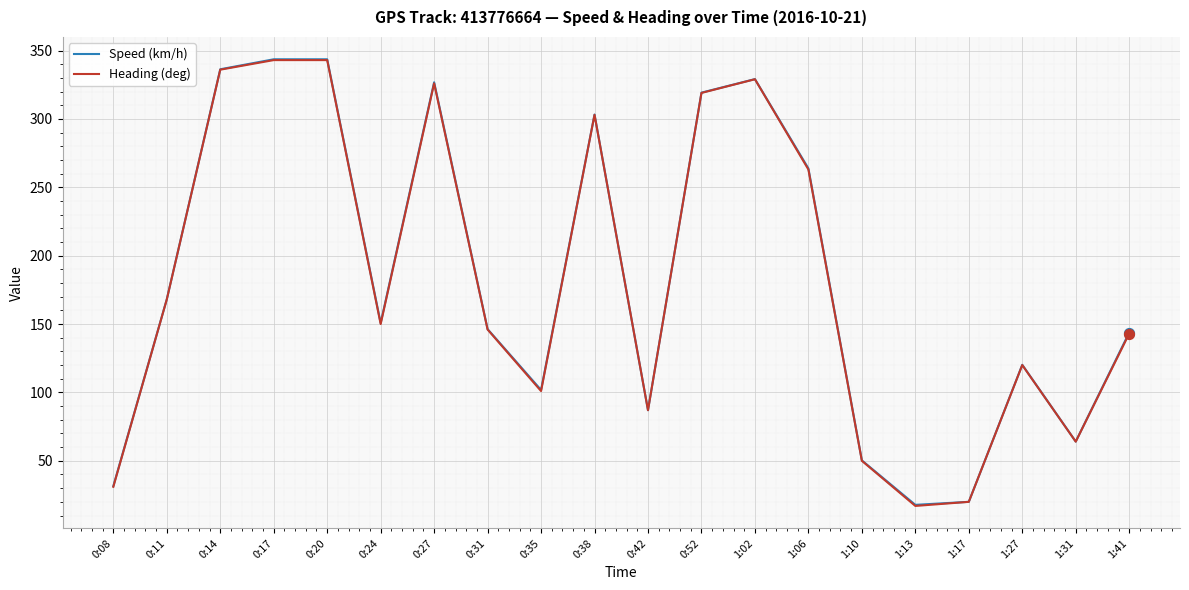

Between 0:31 and 1:17, which series saw the biggest shift?

Speed (km/h)